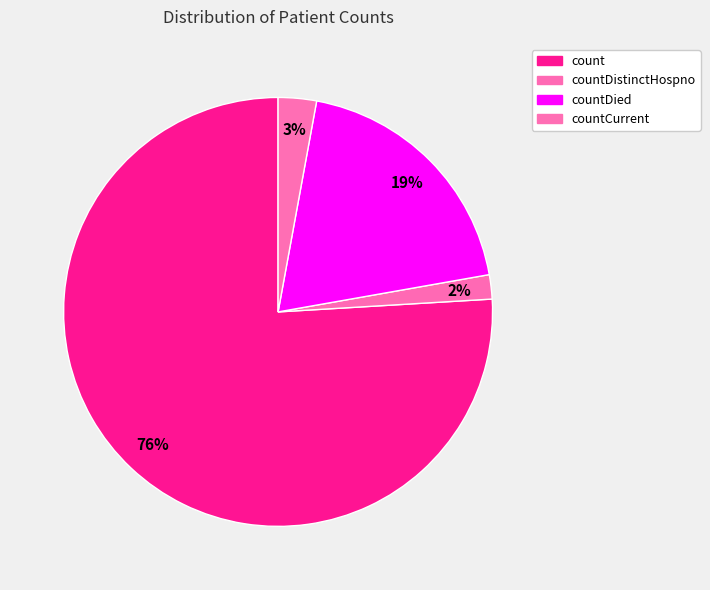

Count the number of slices in the pie.

4